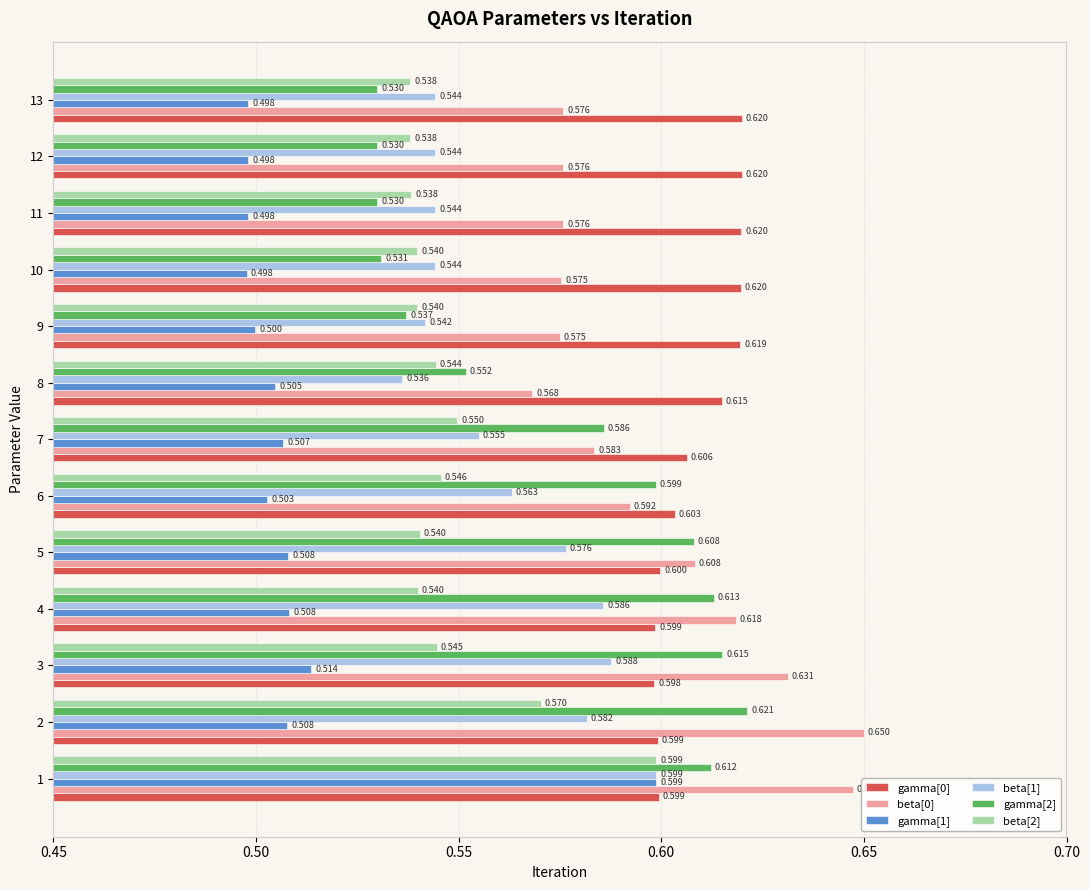

Is the value of beta[1] at 9 greater than the value of gamma[0] at 3?

No